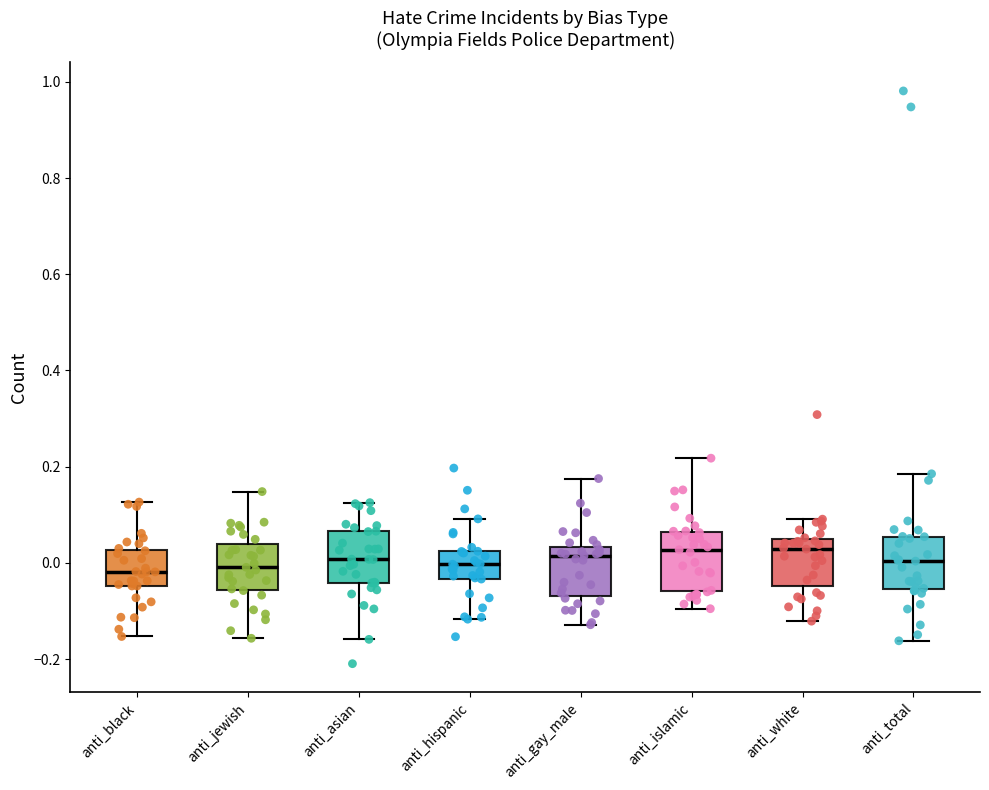

Reading left to right, read every box against the y-axis: the position of its median line, the range the box covers, and the ends of its whiskers. The values are not printed on the chart, so give them approximately, as read against the axis.

anti_black: median -0.02, box -0.04 to 0.02, whiskers -0.16 to 0.12
anti_jewish: median 0.00, box -0.06 to 0.04, whiskers -0.16 to 0.14
anti_asian: median 0.00, box -0.04 to 0.06, whiskers -0.16 to 0.12
anti_hispanic: median 0.00, box -0.04 to 0.02, whiskers -0.12 to 0.10
anti_gay_male: median 0.02, box -0.06 to 0.04, whiskers -0.12 to 0.18
anti_islamic: median 0.02, box -0.06 to 0.06, whiskers -0.10 to 0.22
anti_white: median 0.02, box -0.04 to 0.04, whiskers -0.12 to 0.10
anti_total: median 0.00, box -0.06 to 0.06, whiskers -0.16 to 0.18